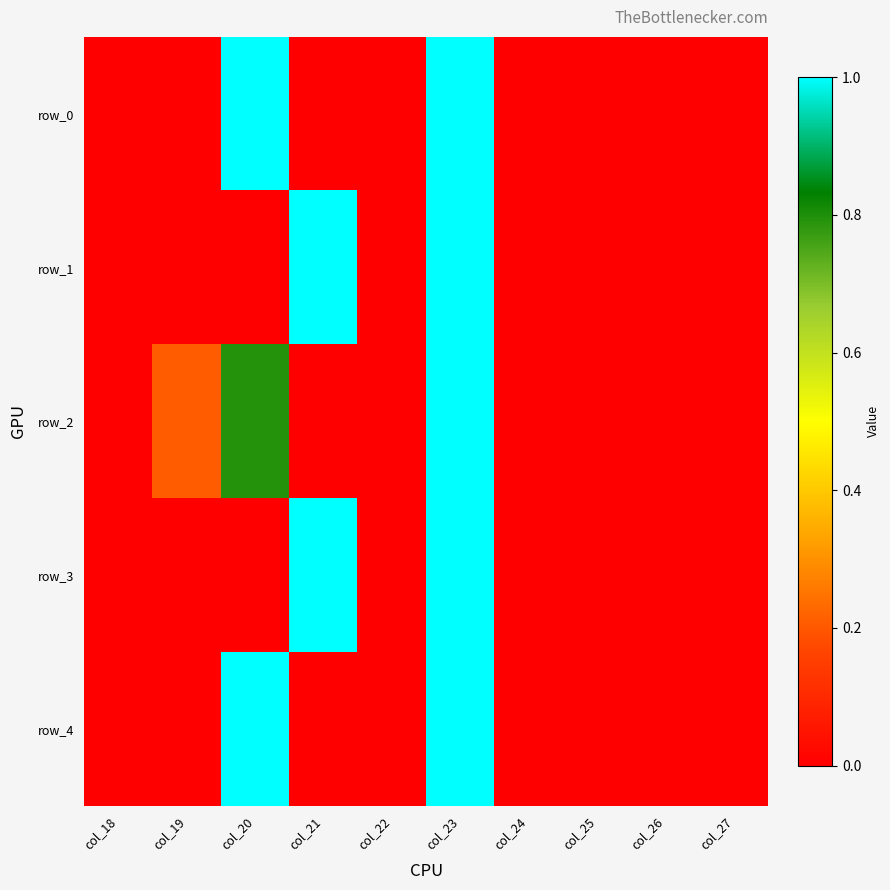

Between col_26 and col_22, which is larger?

col_26